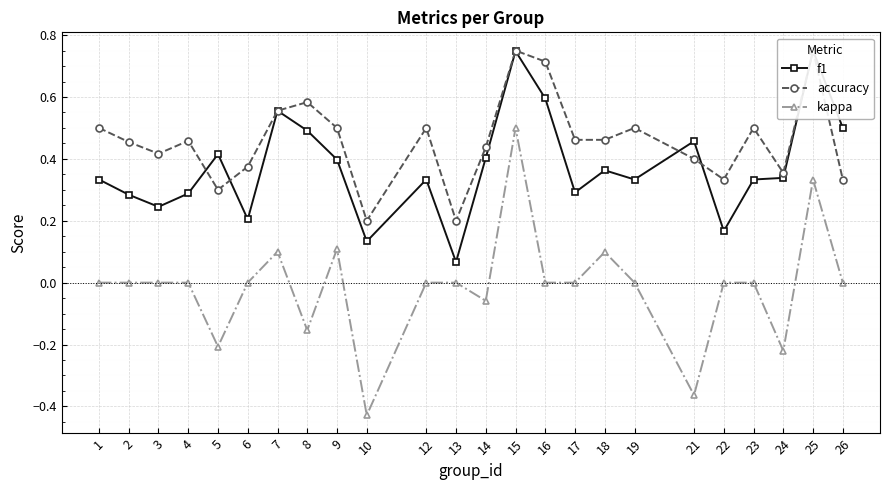

Where is the first local minimum for accuracy?

3